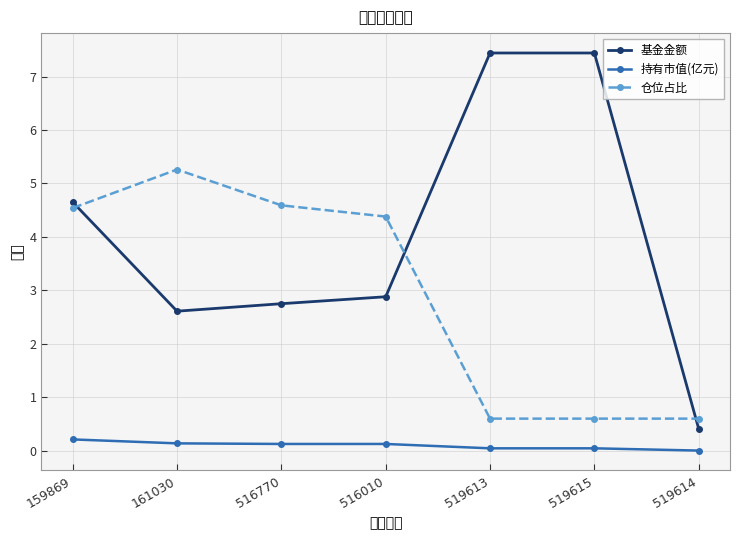

Which series has the largest range (max minus min)?

基金金额